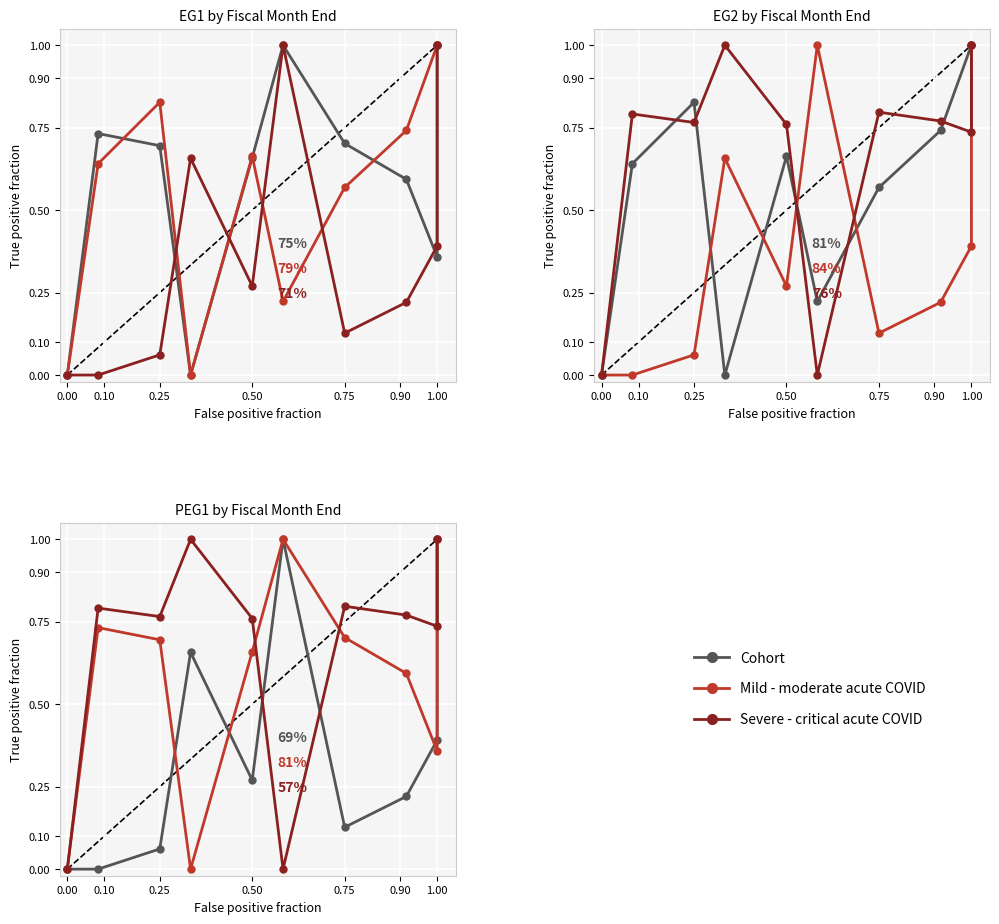

How many intersections are there between Severe - critical acute COVID and Mild - moderate acute COVID?

2